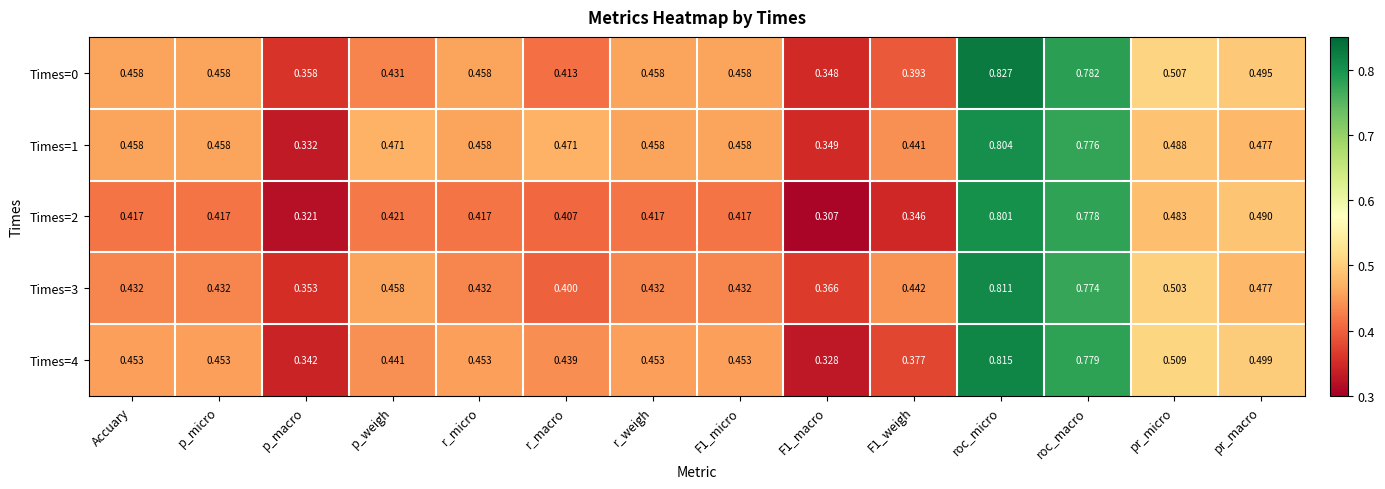

Which label corresponds to the largest value in the chart?

roc_micro